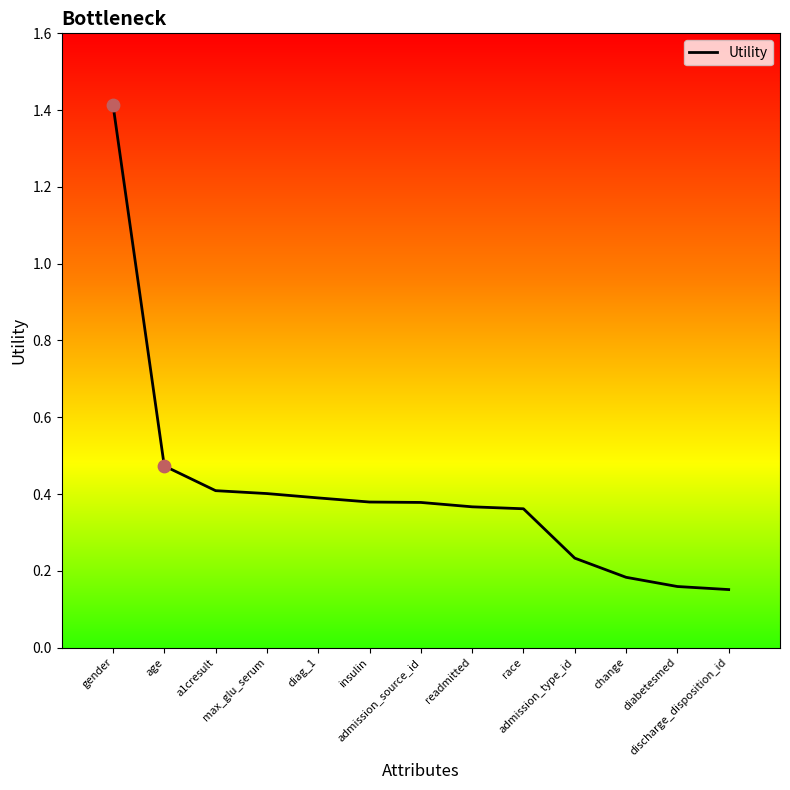

Which has a higher value, admission_type_id or max_glu_serum?

max_glu_serum